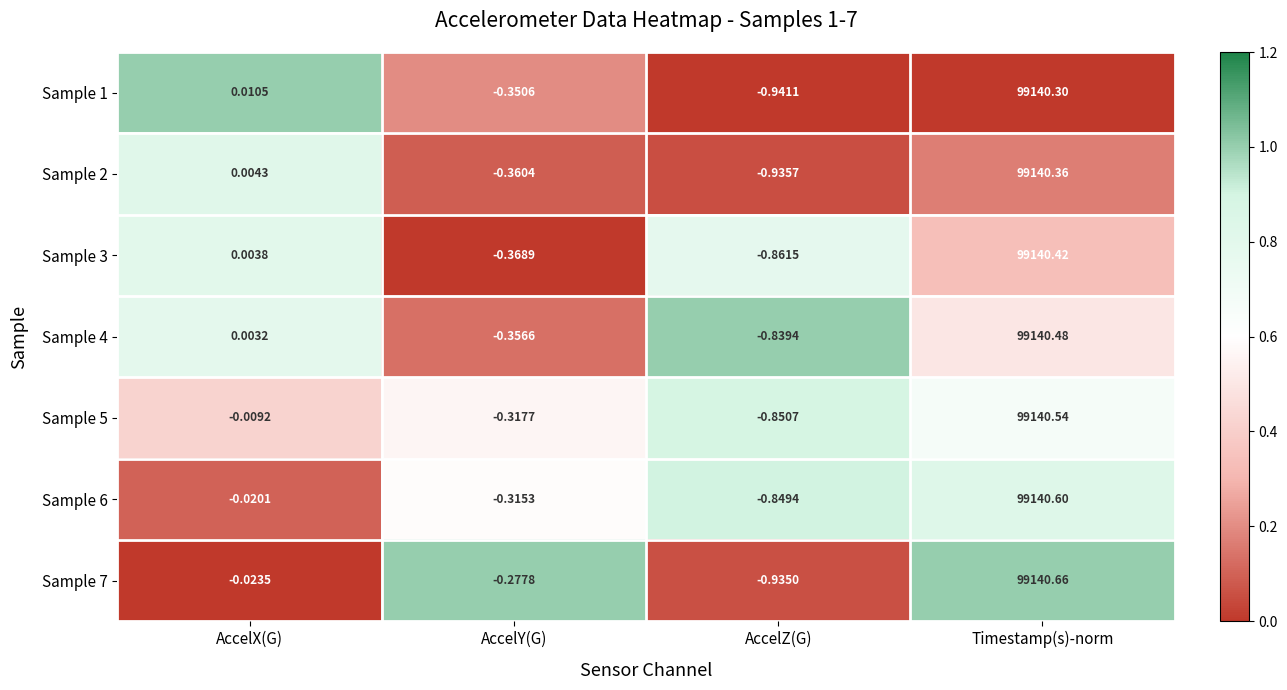

List the labels in order of Sample 5 value, smallest first.

AccelZ(G), AccelY(G), AccelX(G), Timestamp(s)-norm